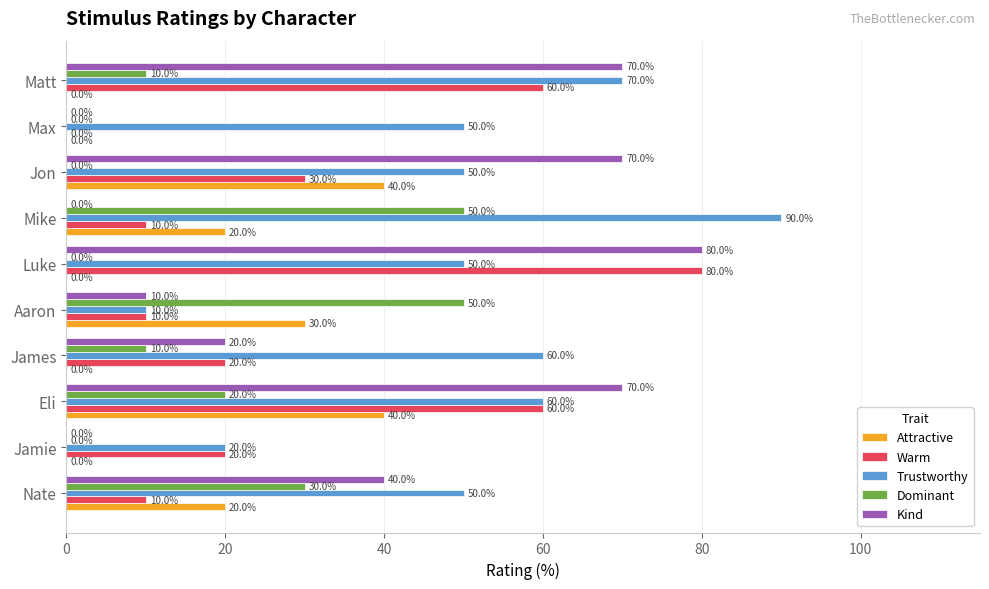

How many Dominant values are between 0 and 30?

8